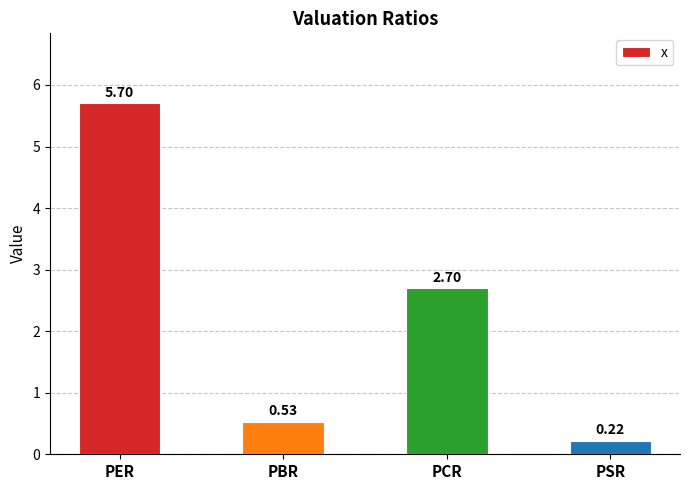

What is the difference between the values at PBR and PER?

5.2